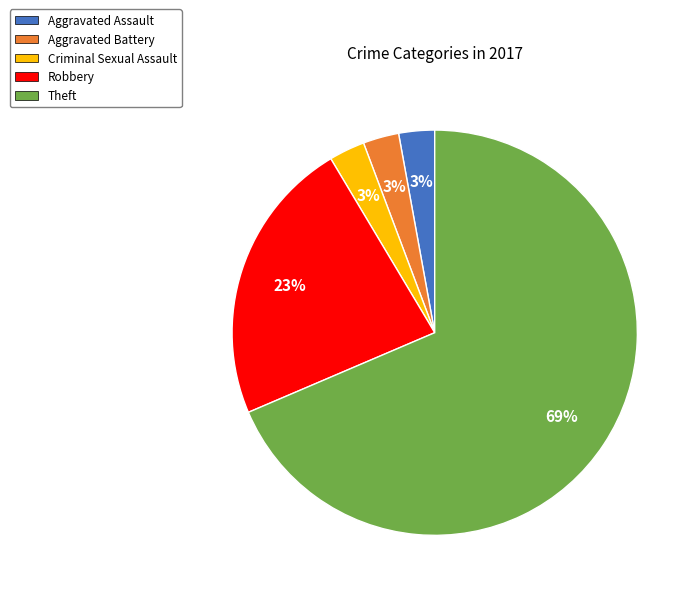

The Criminal Sexual Assault slice represents 3% of the pie. True or false?

True